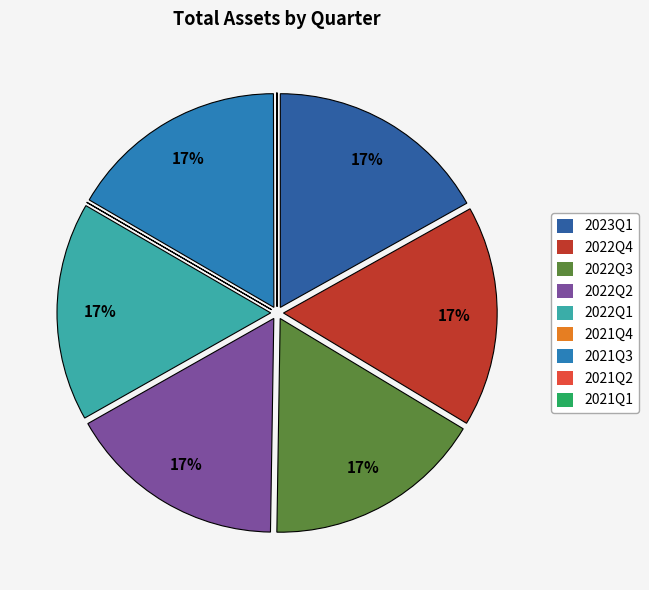

Rank the categories by value from lowest to highest.

2021Q1, 2021Q4, 2021Q2, 2022Q2, 2022Q1, 2021Q3, 2022Q3, 2022Q4, 2023Q1